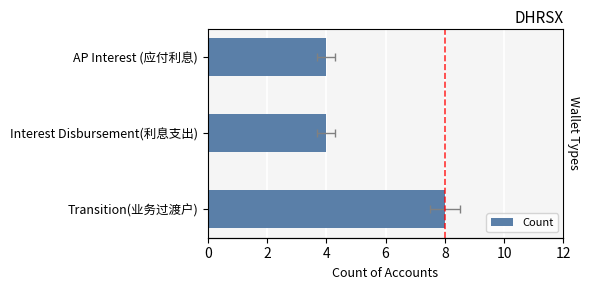

The value at 0 is 2. True or false?

False